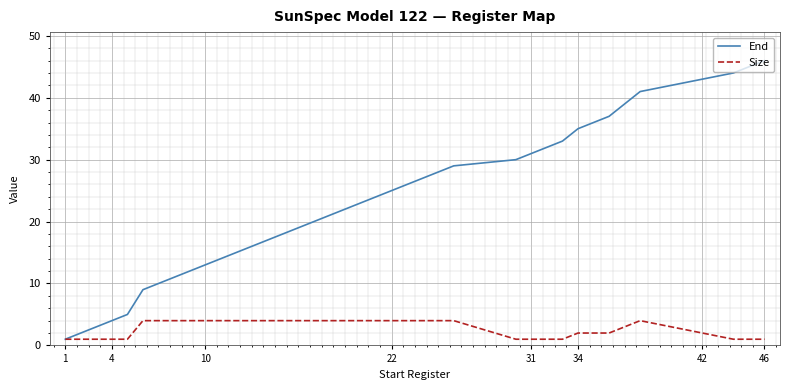

What is the maximum value shown in the chart?

46